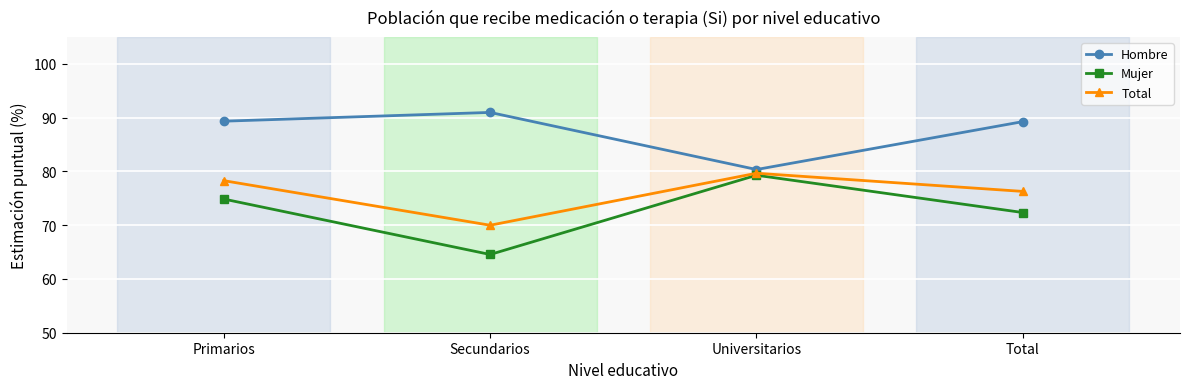

How many data points in Total are above 78?

2